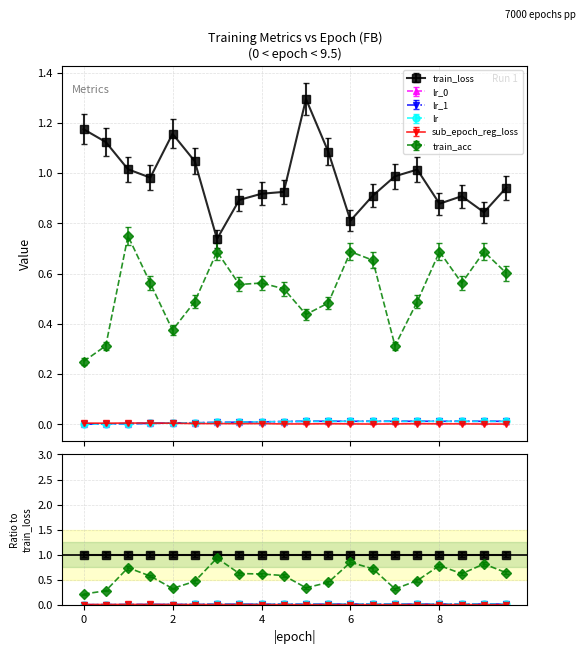

Count the number of data series in this chart.

6